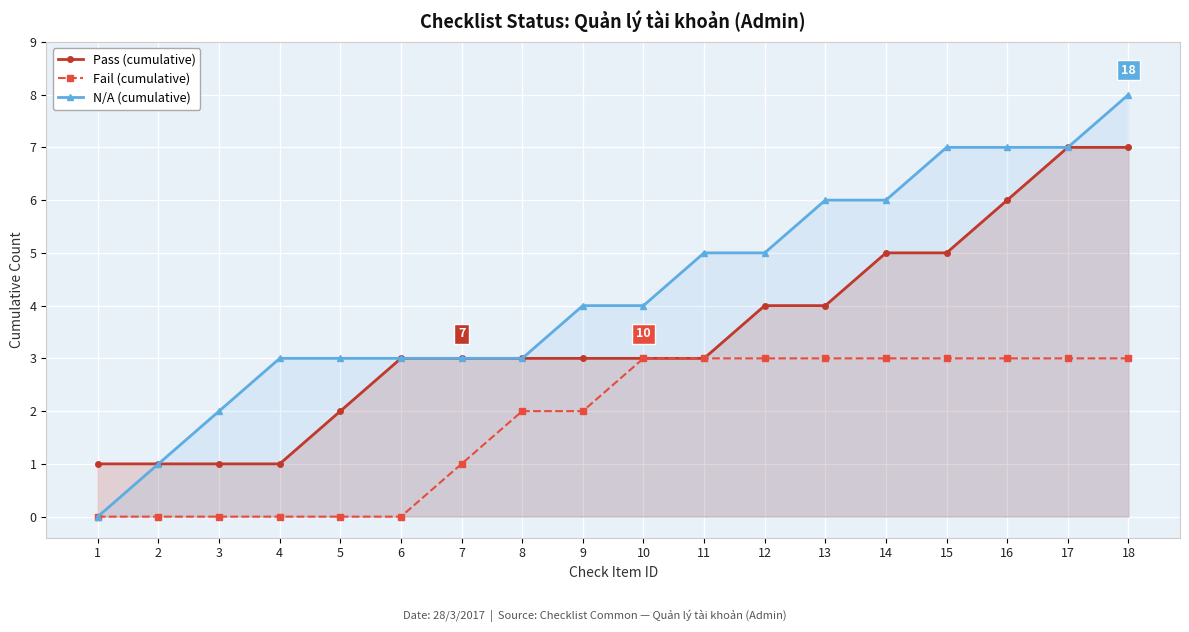

List the series in order of their overall mean, lowest first.

Fail (cumulative), Pass (cumulative), N/A (cumulative)